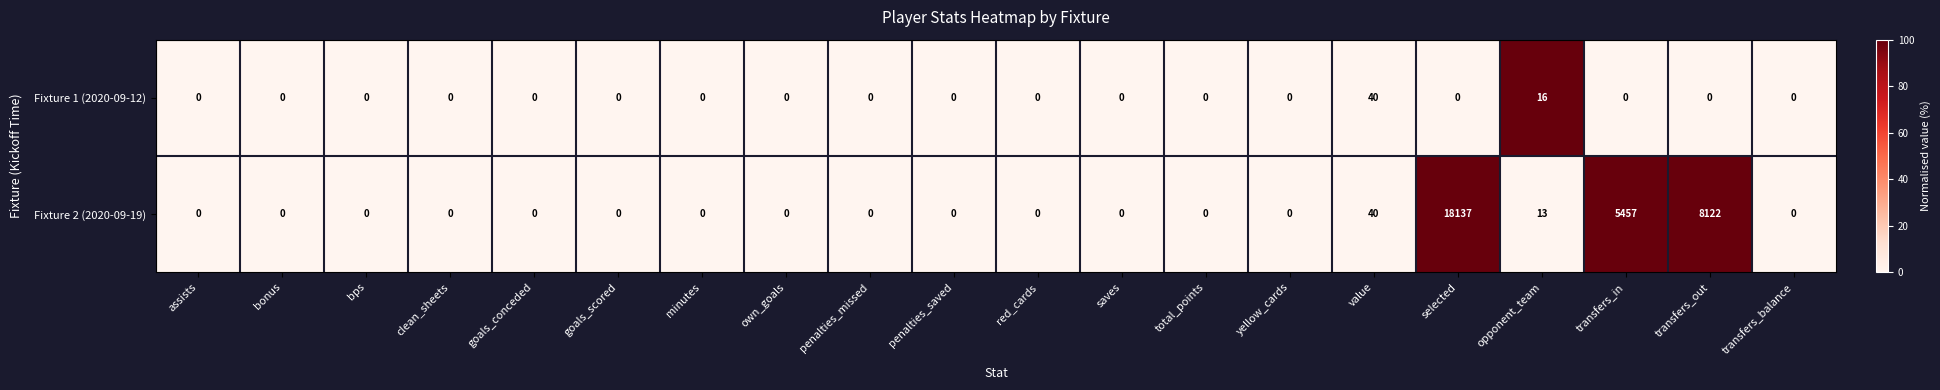

What is the average value of the Fixture 1 (2020-09-12) series?

3